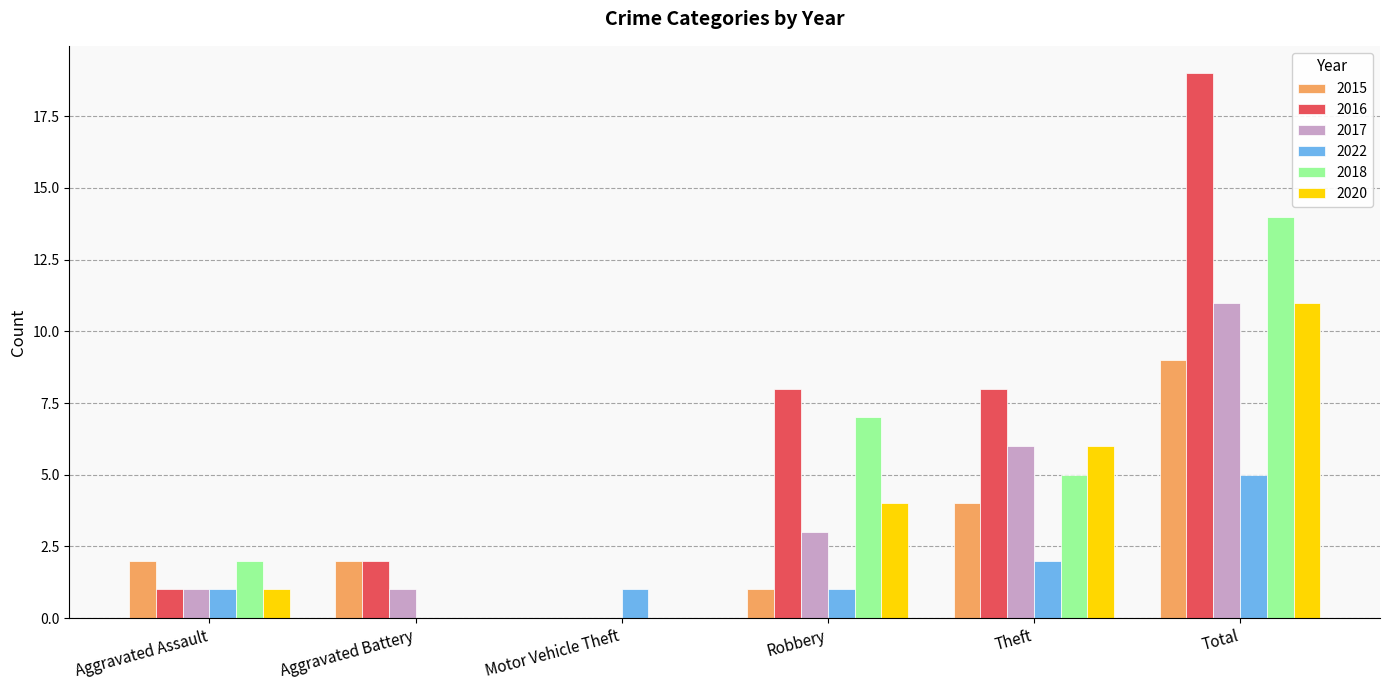

True or false: 2020 has a value of -4 at Aggravated Battery.

False